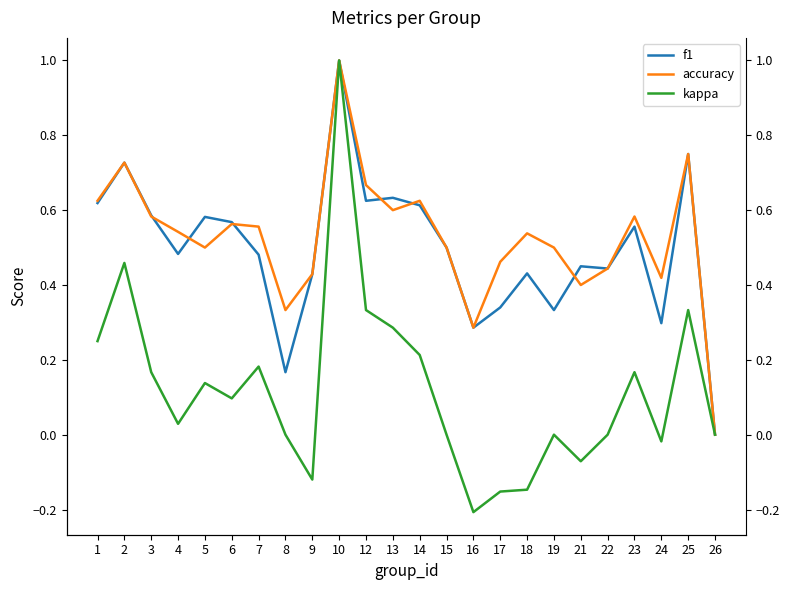

At which category is the sum across all series the highest?

10